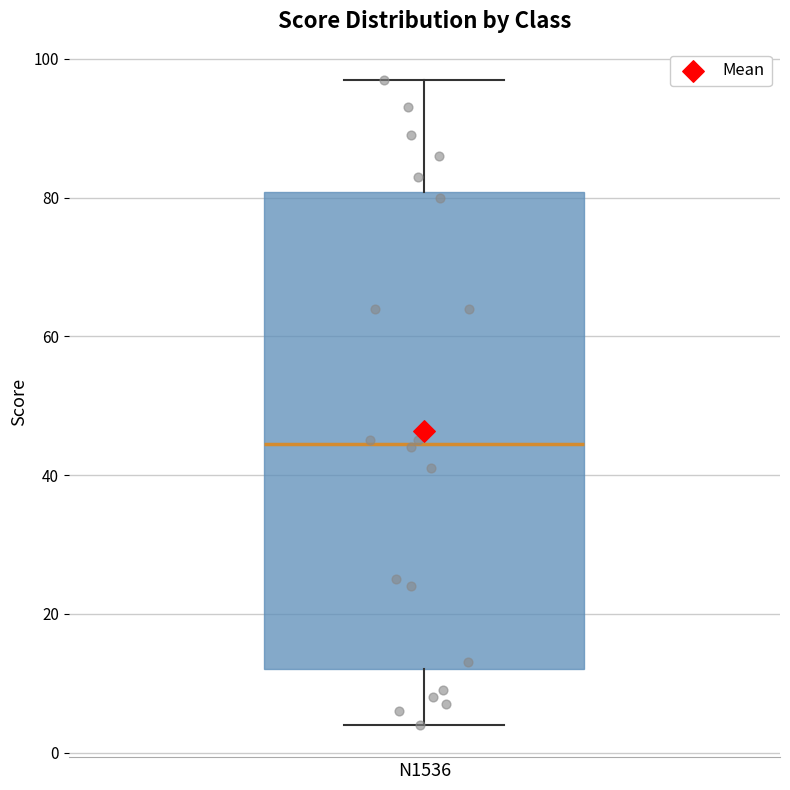

Read this box plot against the y-axis: the position of the median line, the range covered by the box, and the ends of both whiskers. The values are not printed on the chart, so give them approximately, as read against the axis.

median 44, box 12 to 80, whiskers 4 to 98